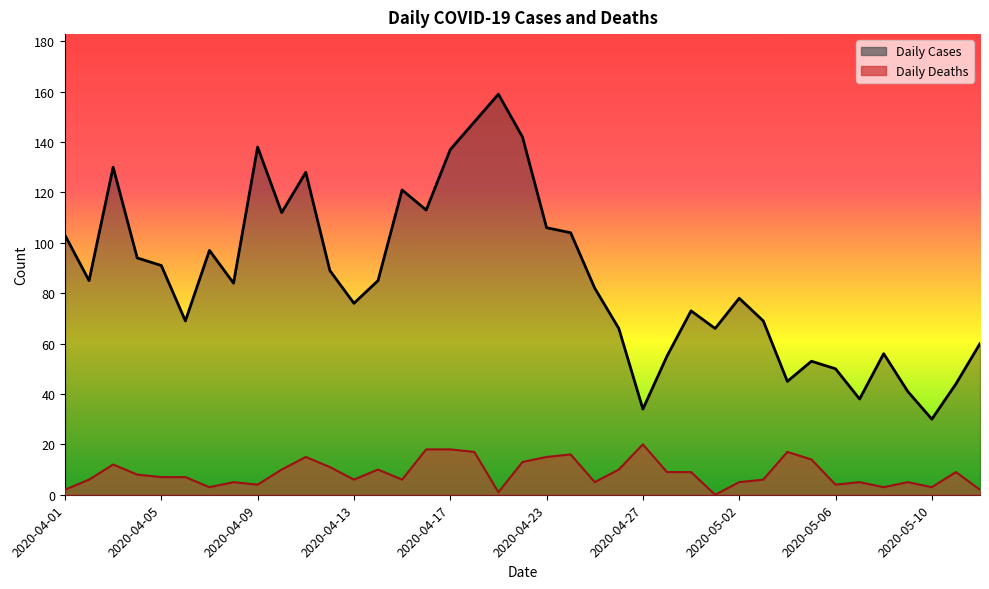

What is the difference between the Daily Cases values at 2020-04-26 and 2020-05-05?

13